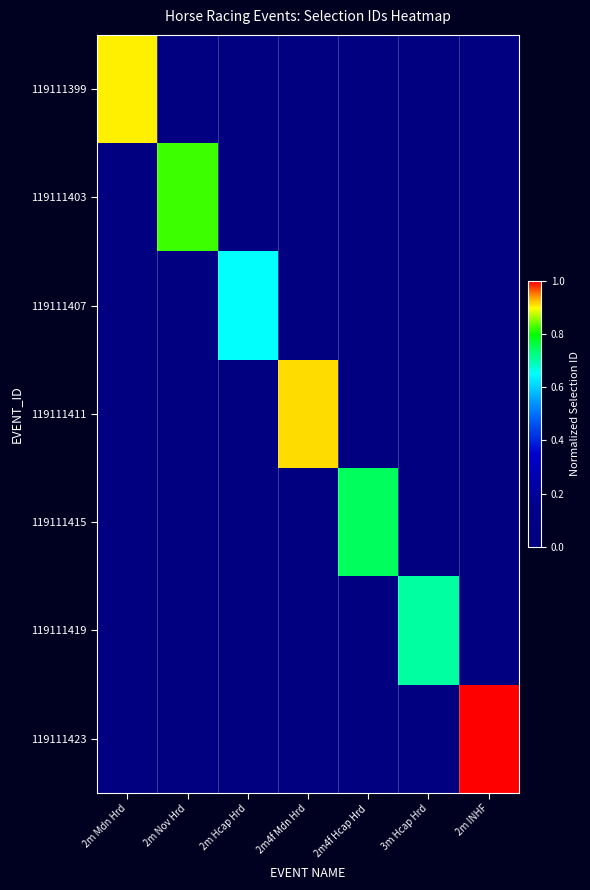

Count the number of categories in the chart.

7